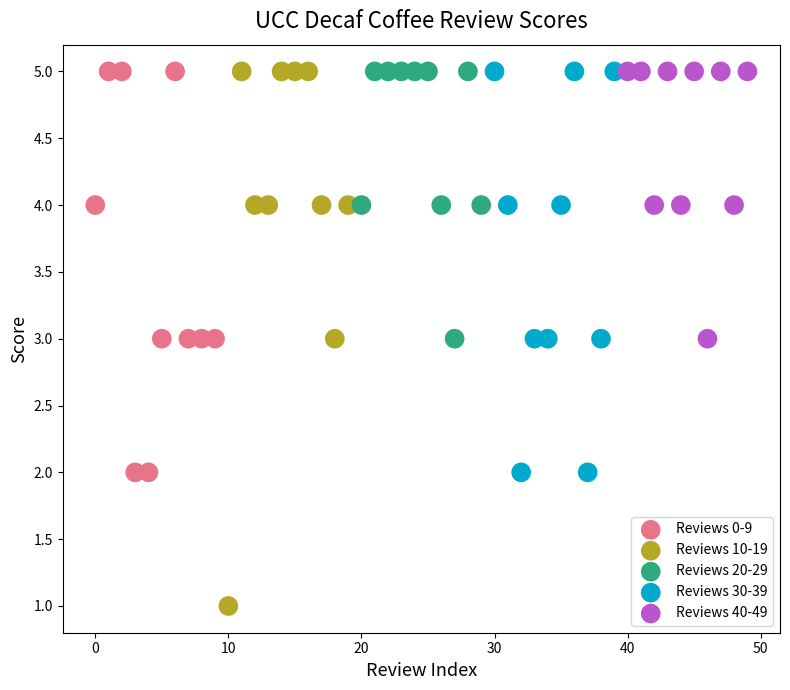

Which series has the widest spread of Y values?

Reviews 10-19